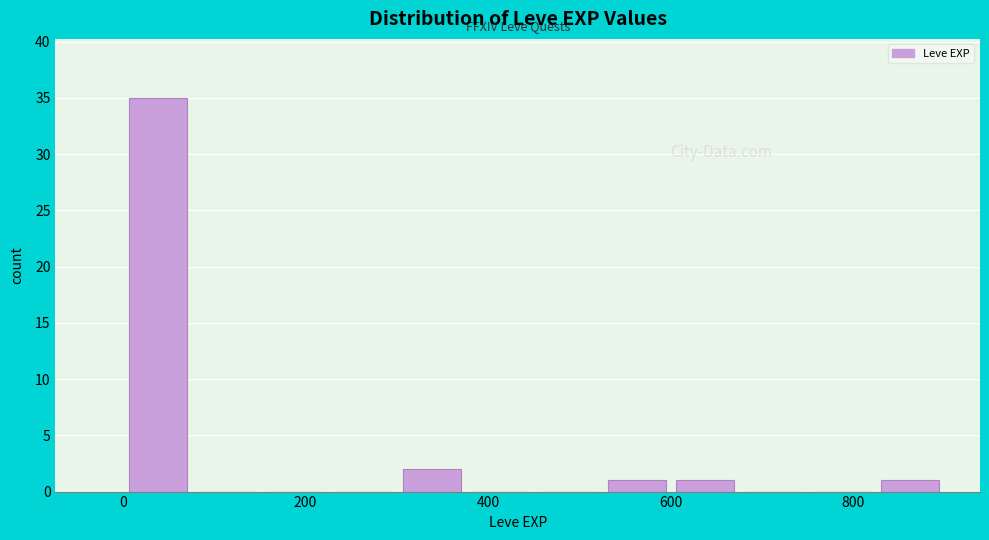

Around what value on the x-axis is the tallest bar? Give the approximate position of its centre, as read against the axis.

40